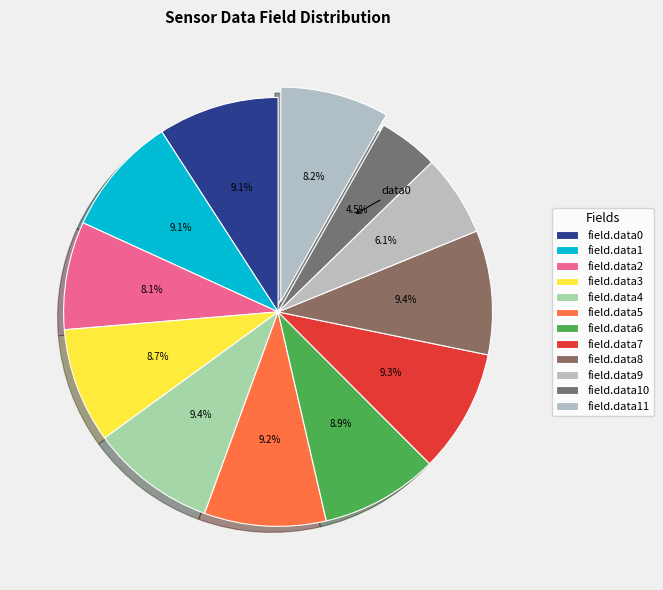

What is the largest slice in the pie chart?

field.data4